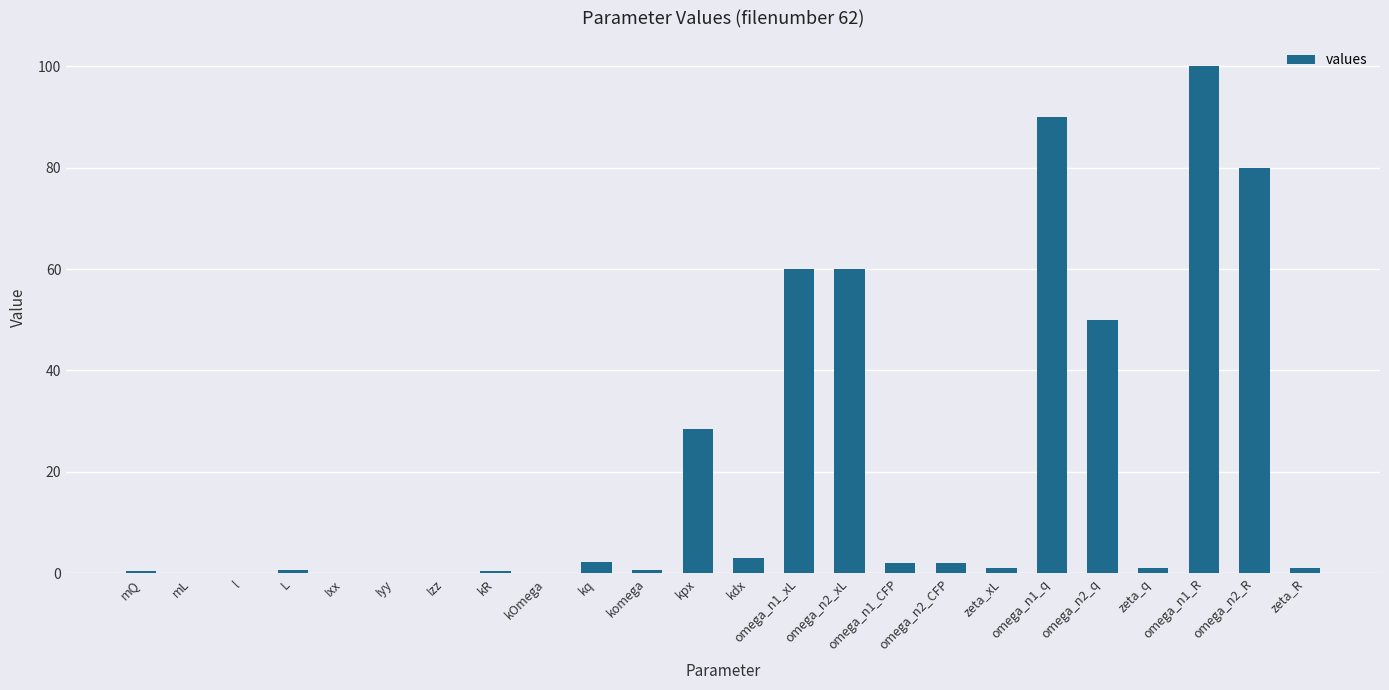

How many series are shown in this chart?

1